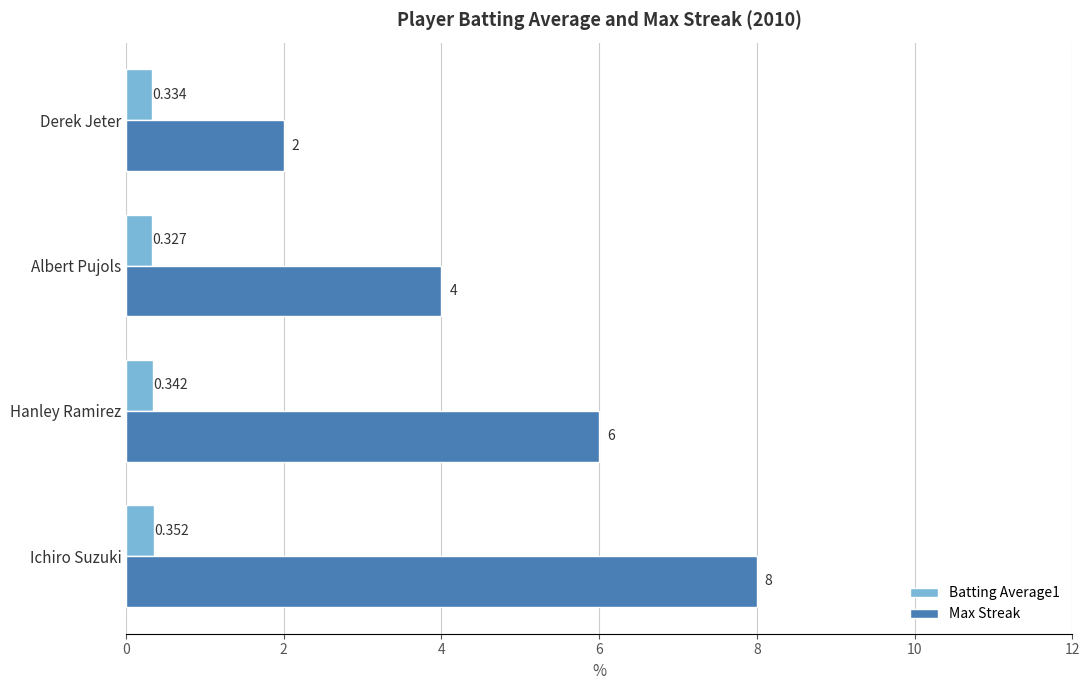

Is the value of Batting Average1 at Ichiro Suzuki greater than the value of Max Streak at Derek Jeter?

No